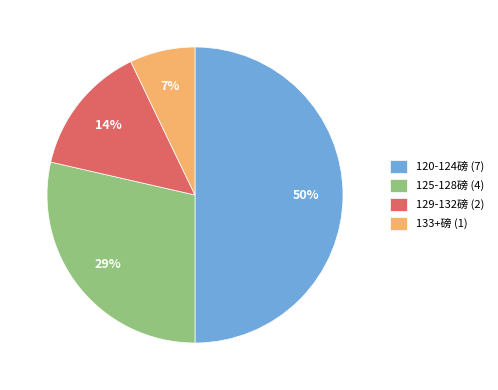

To the nearest percent, what is the difference between the largest and smallest slice percentages?

43%